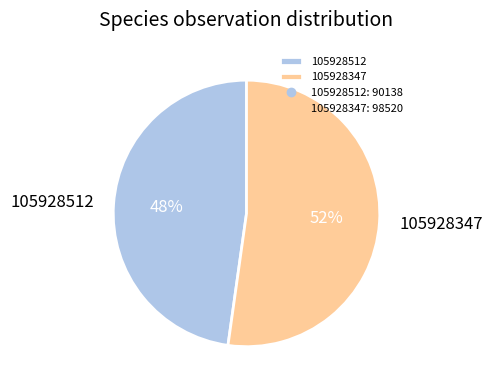

To the nearest percent, what is the difference between the largest and smallest slice percentages?

4%